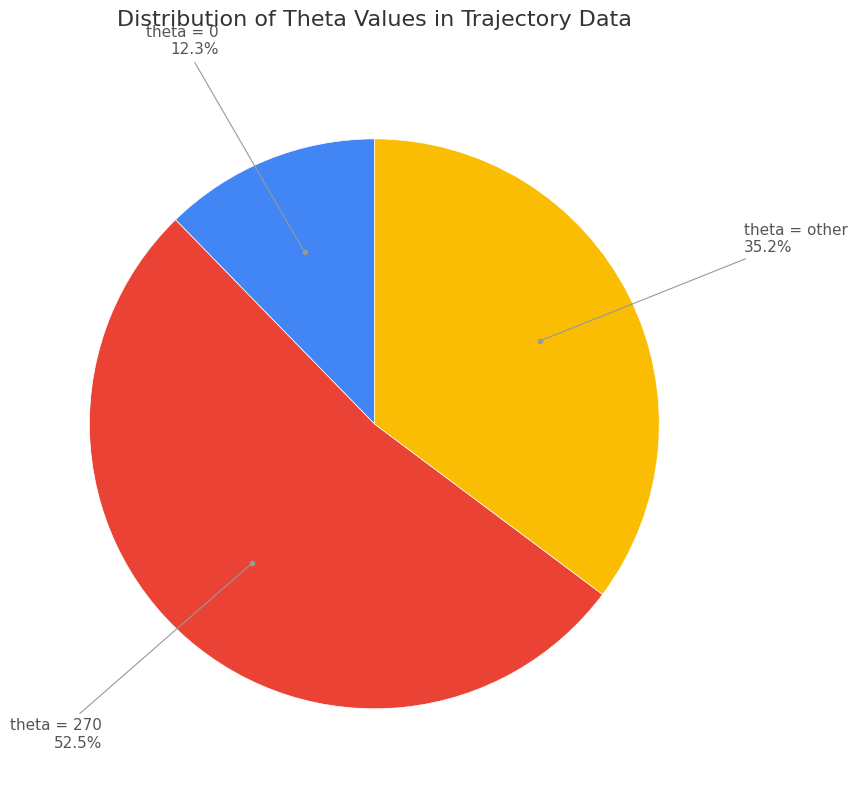

Which category has the smallest portion of the pie?

theta = 0